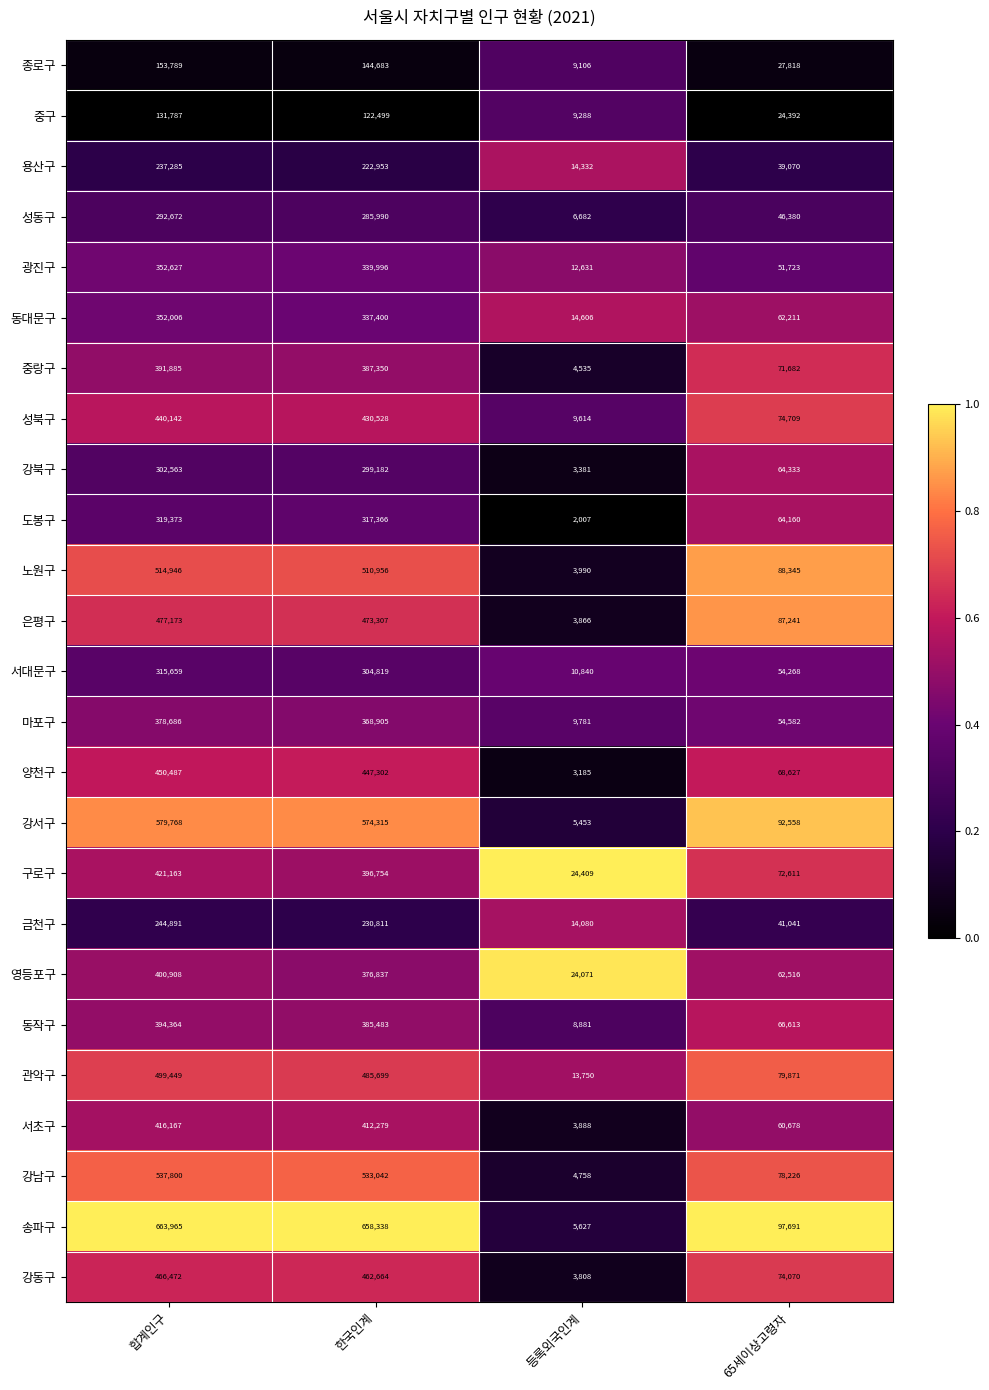

What is the difference between the maximum and second lowest values in the 양천구 series?

381860